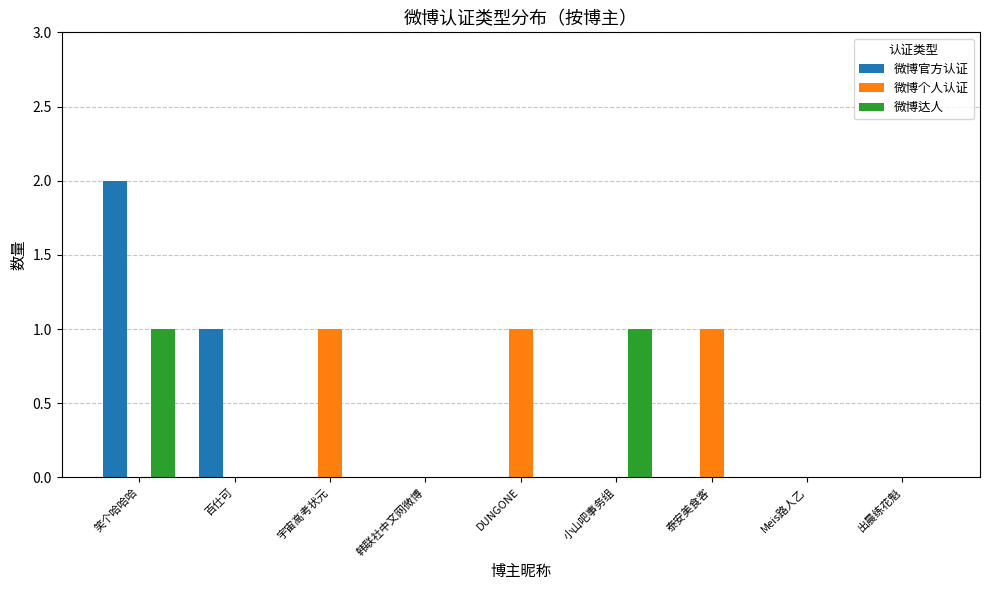

The value of 微博达人 at DUNGONE is 0. True or false?

True